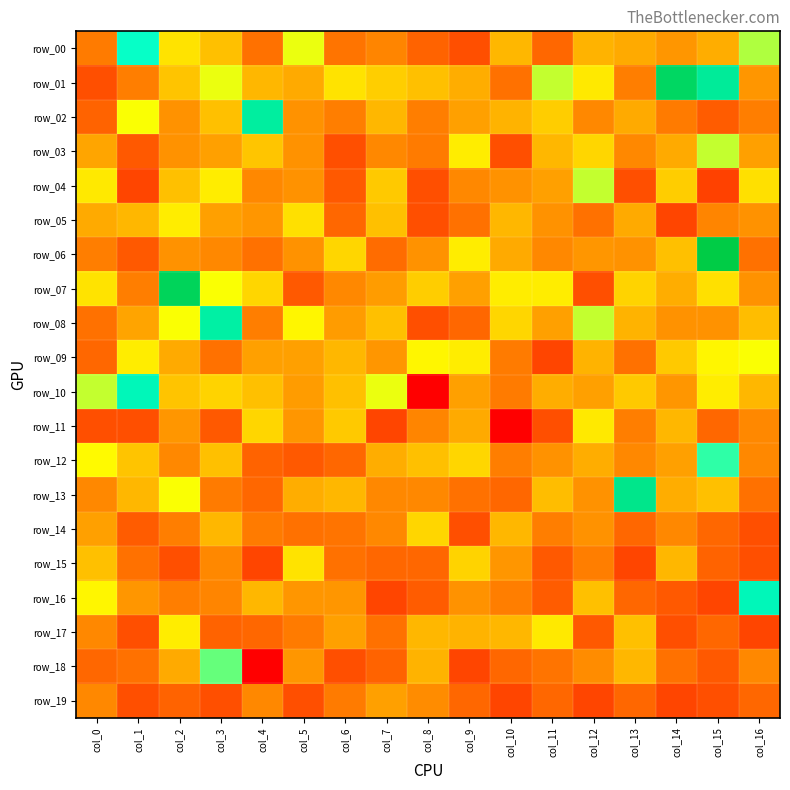

What is the spread (max minus min) of values at col_9?

10.2